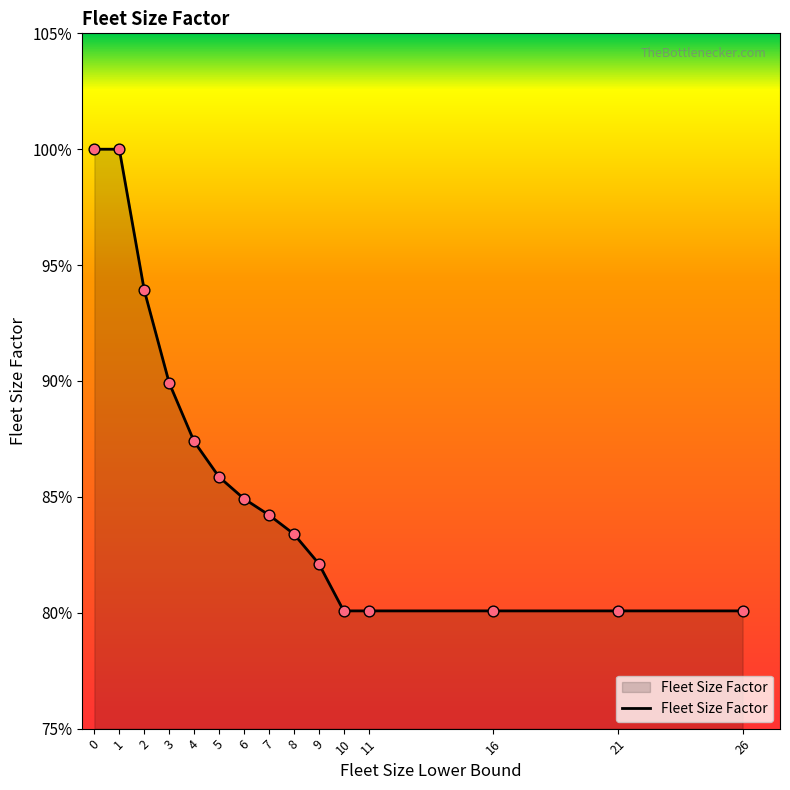

Which has a higher value, 11 or 5?

5